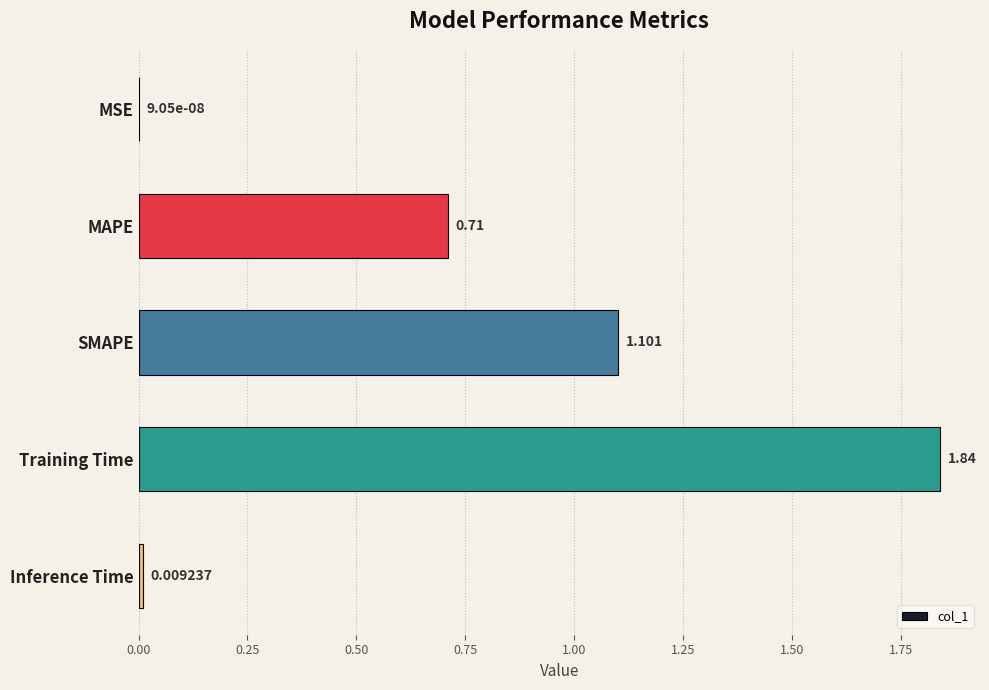

Which label corresponds to the largest value in the chart?

Training Time